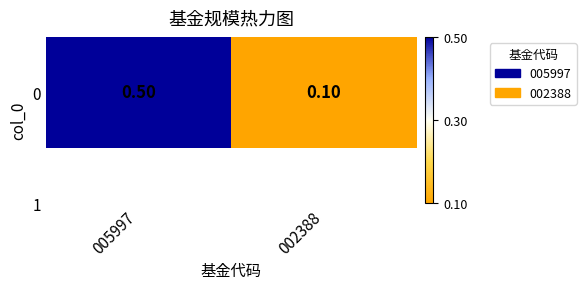

At which category does the chart reach its peak across all series?

005997